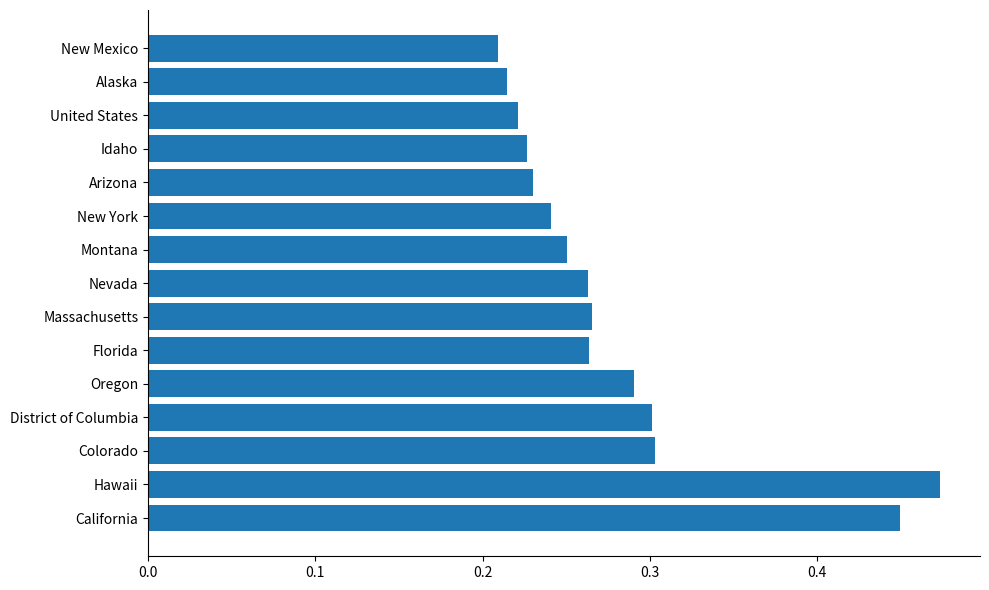

At which label is the value closest to 0?

New Mexico